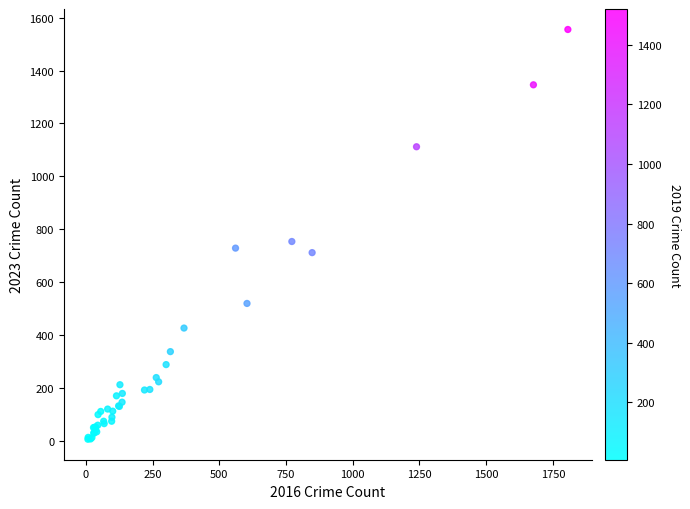

What Y value in the scatter plot is closest to 781?

754